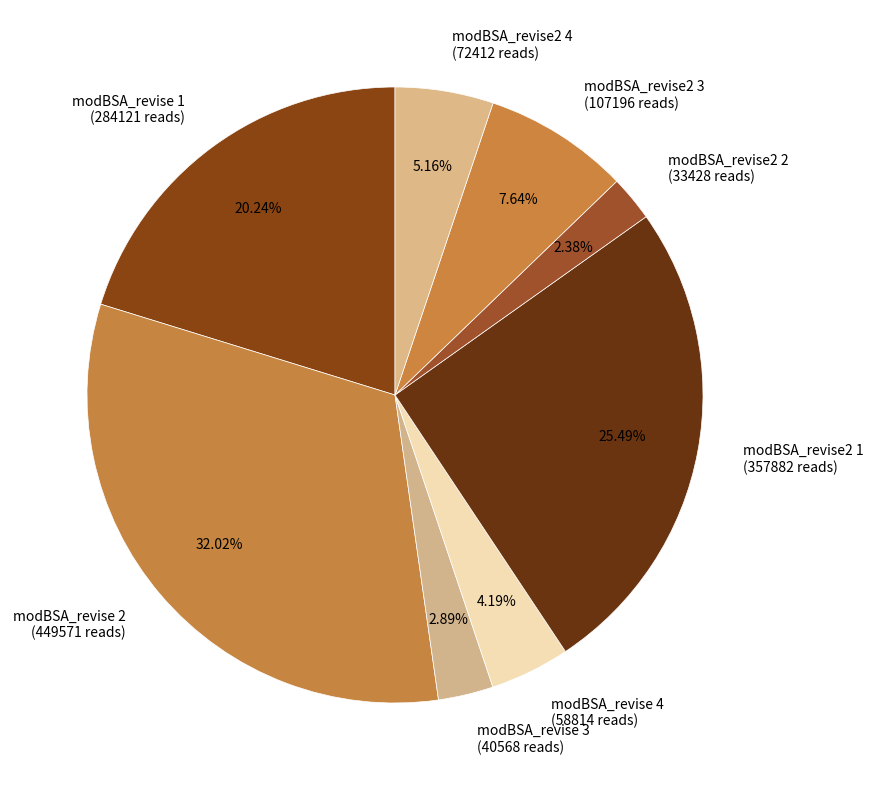

What is the total percentage of modBSA_revise2 4 and modBSA_revise2 3?

12.8%